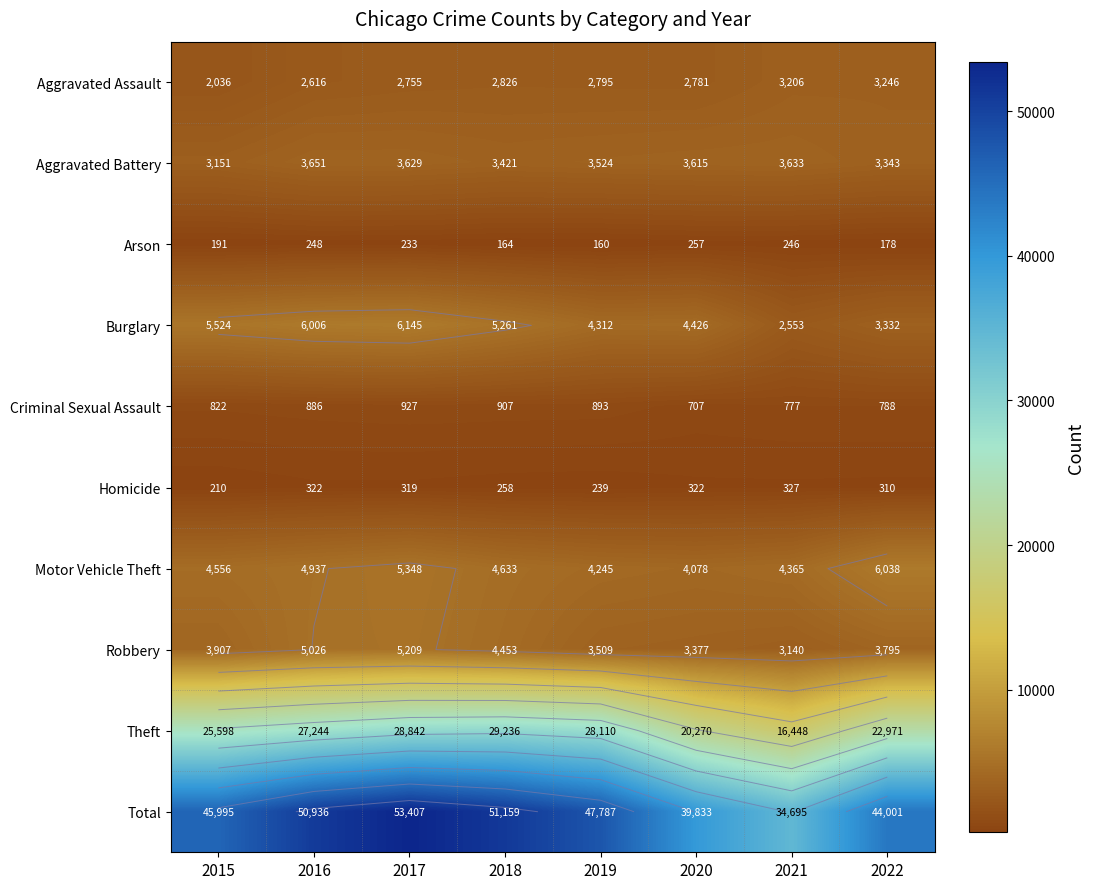

What is the maximum value for Burglary?

6145